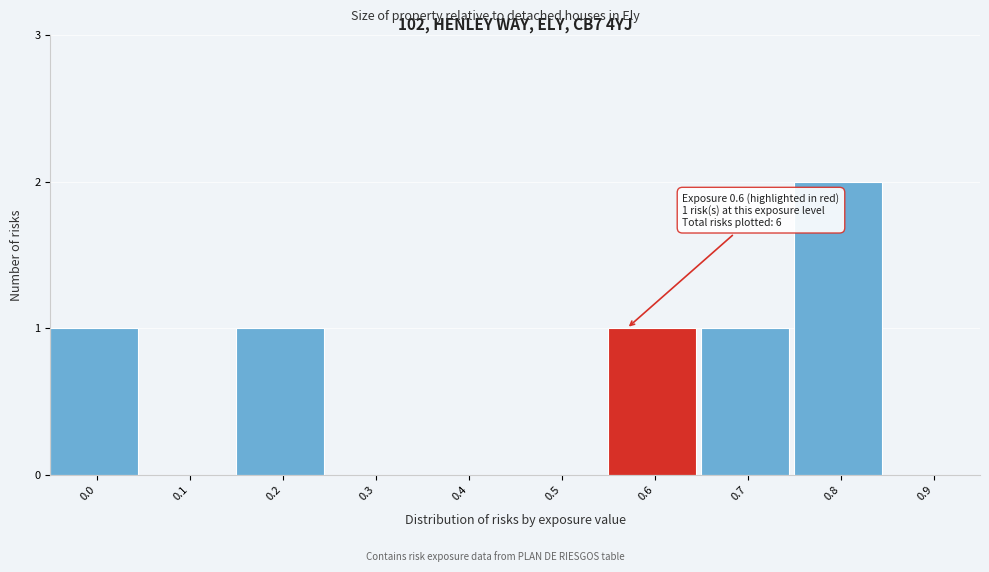

Reading right to left, extract all data points from this chart.

0.9=0	0.8=2	0.7=1	0.6=1	0.5=0	0.4=0	0.3=0	0.2=1	0.1=0	0.0=1